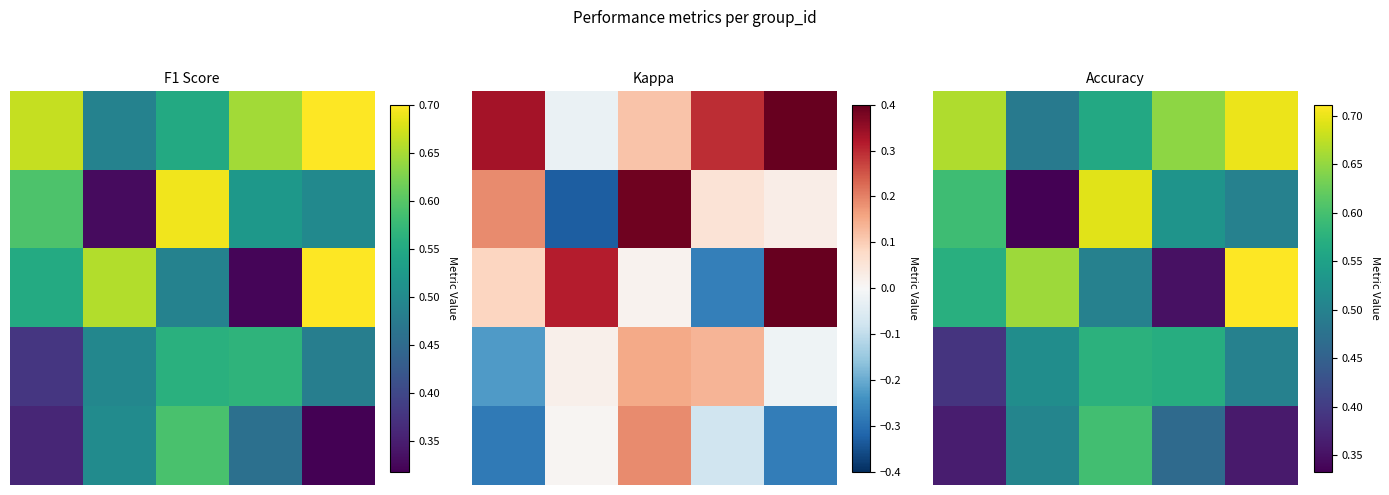

Reading left to right, list all the values displayed in this chart.

f1: 0.7	0.5	0.6	0.6	0.7	0.6	0.3	0.7	0.5	0.5	0.6	0.7	0.5	0.3	0.7	0.4	0.5	0.6	0.6	0.5	0.4	0.5	0.6	0.5	0.3
kappa: 0.3	-0.0	0.1	0.3	0.4	0.2	-0.3	0.4	0.1	0.0	0.1	0.3	0.0	-0.3	0.4	-0.2	0.0	0.2	0.1	-0.0	-0.3	0.0	0.2	-0.1	-0.3
accuracy: 0.7	0.5	0.6	0.6	0.7	0.6	0.3	0.7	0.5	0.5	0.6	0.7	0.5	0.3	0.7	0.4	0.5	0.6	0.6	0.5	0.4	0.5	0.6	0.5	0.4